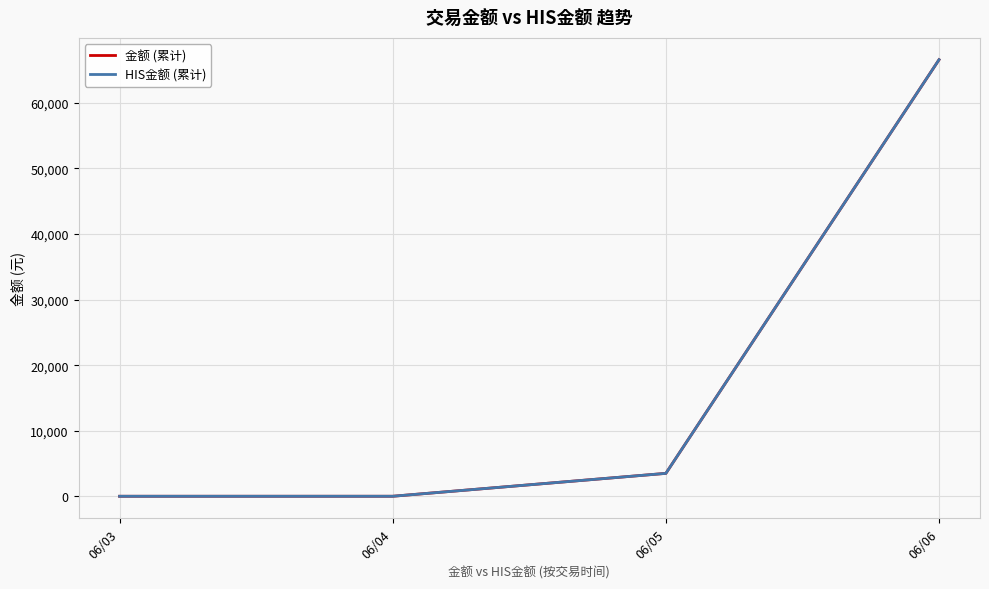

Does the chart display data point markers on the line(s)?

No